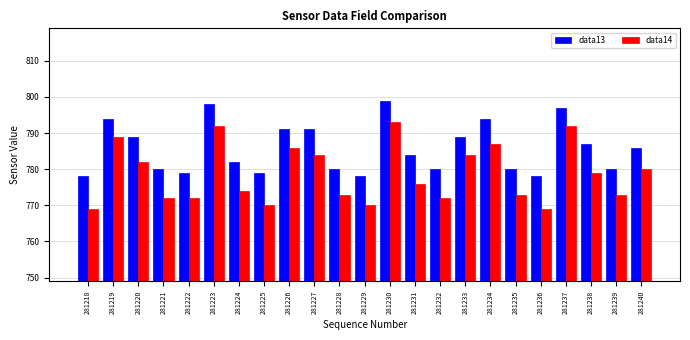

Reading left to right, list all the values displayed in this chart.

data13: 778	794	789	780	779	798	782	779	791	791	780	778	799	784	780	789	794	780	778	797	787	780	786
data14: 769	789	782	772	772	792	774	770	786	784	773	770	793	776	772	784	787	773	769	792	779	773	780